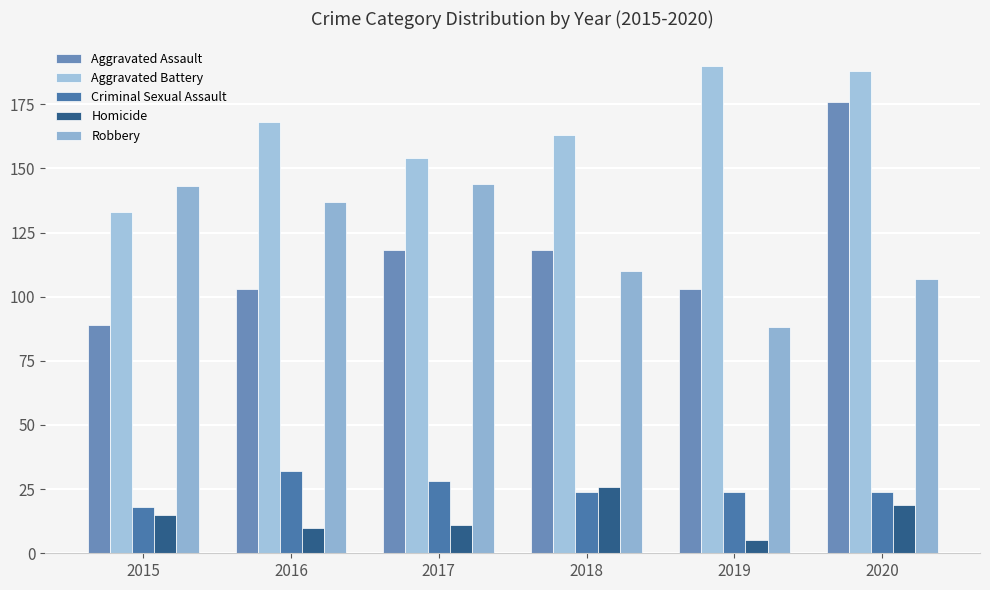

True or false: Homicide has a value of 15 at 2015.

True